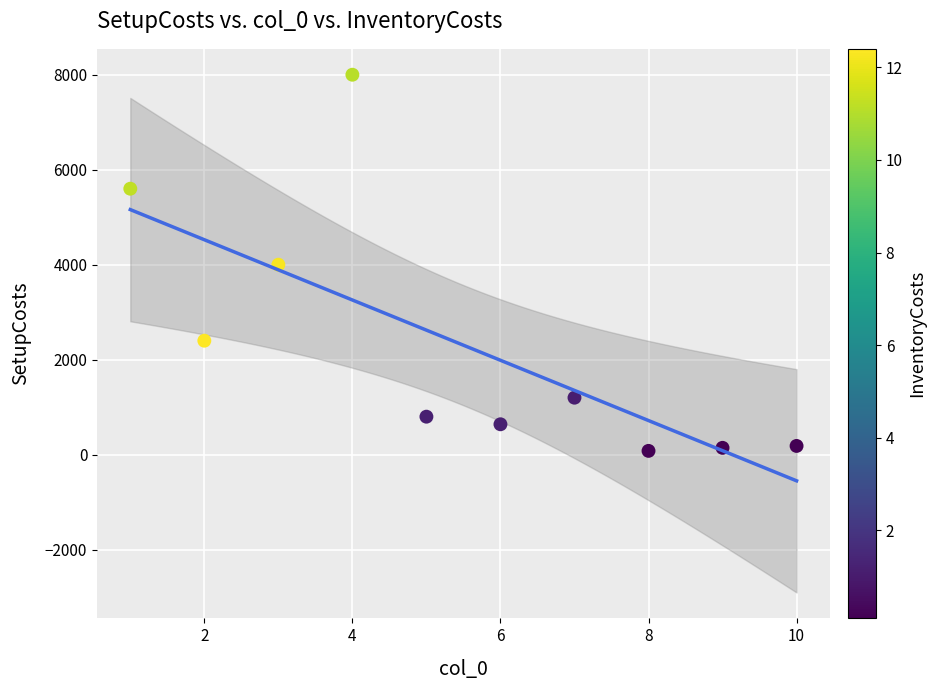

What is the range of Y values (max minus min)?

7920